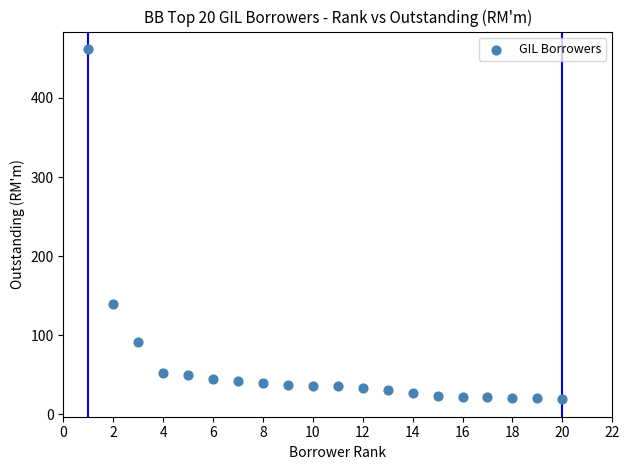

What Y value in the scatter plot is closest to 240?

139.5